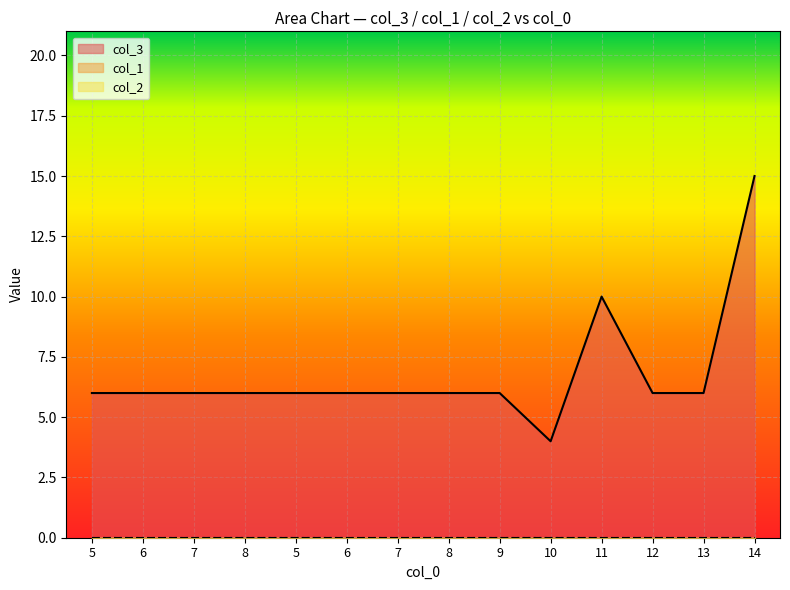

What is the label of the 3rd point from the right?

12